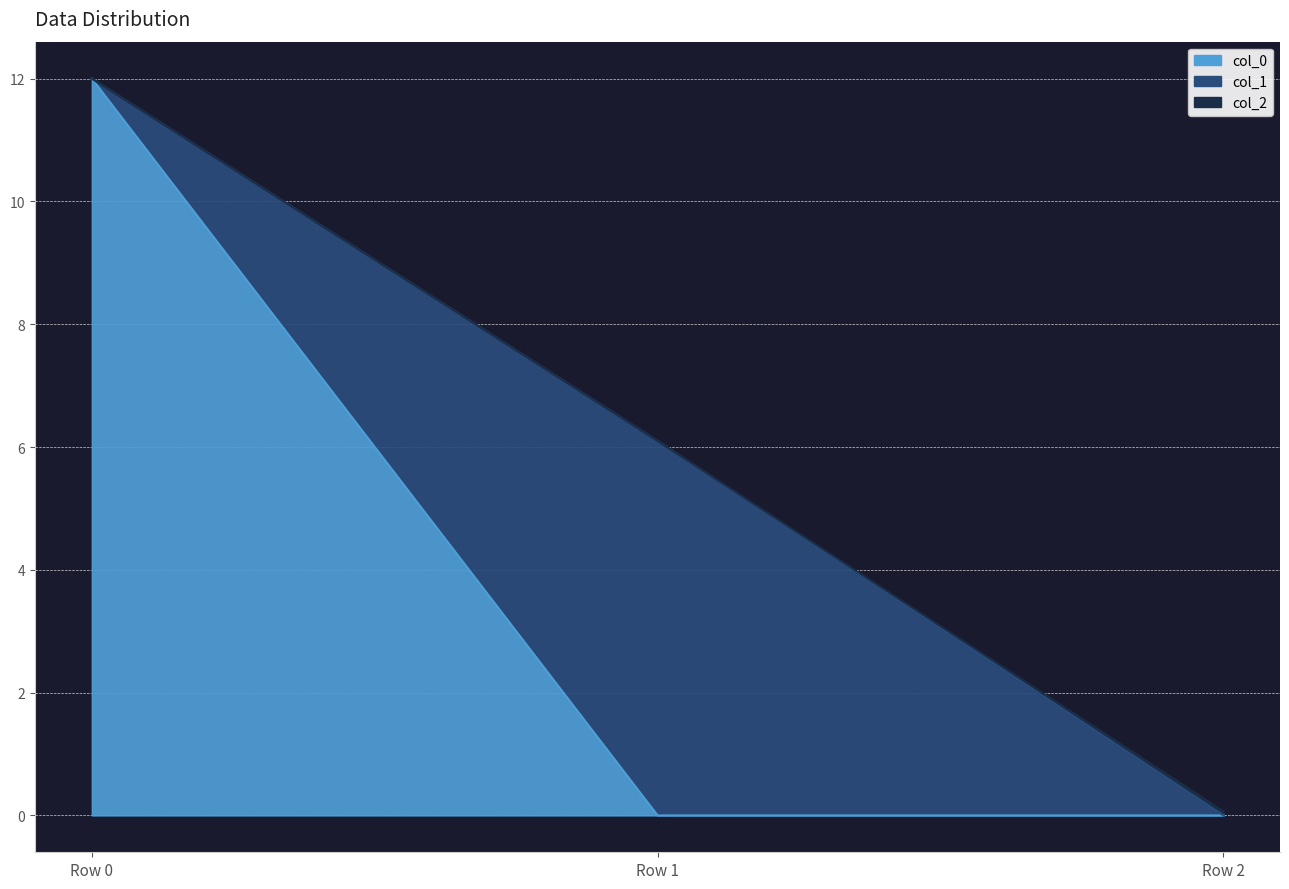

Rank the series by their maximum value, from highest to lowest.

col_0, col_1, col_2